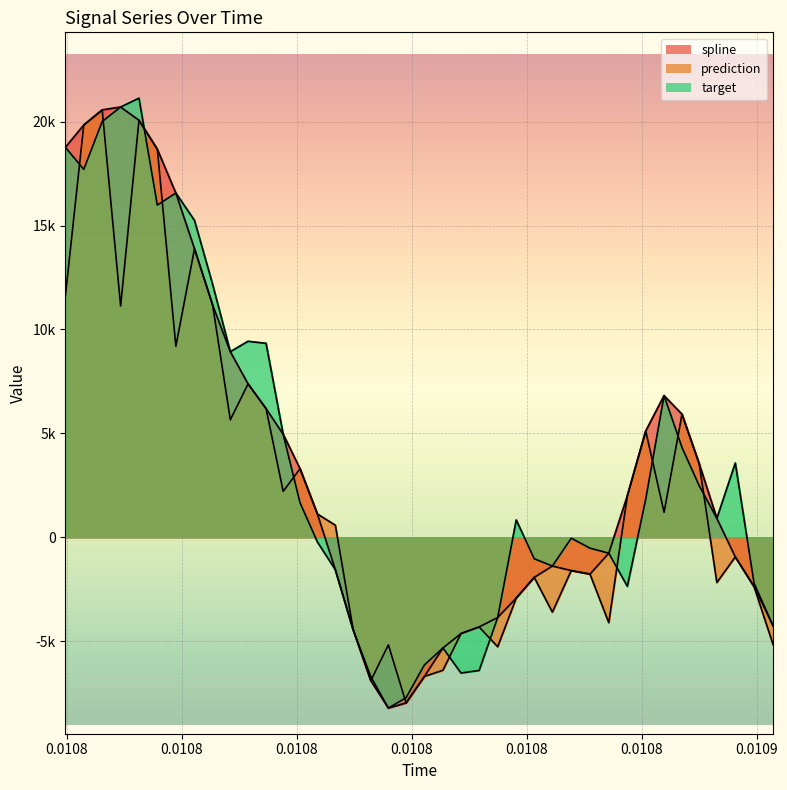

True or false: spline and prediction intersect in this chart.

False